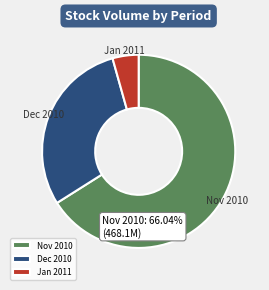

How many segments does this pie chart have?

3